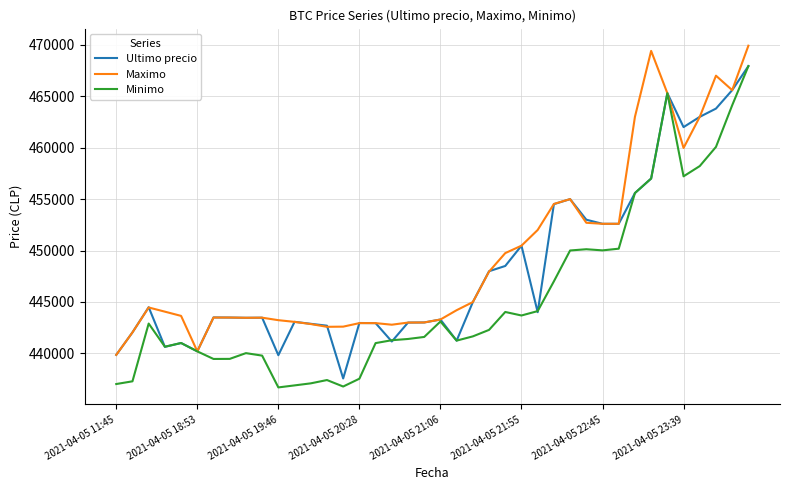

Which series has the widest spread of values?

Minimo